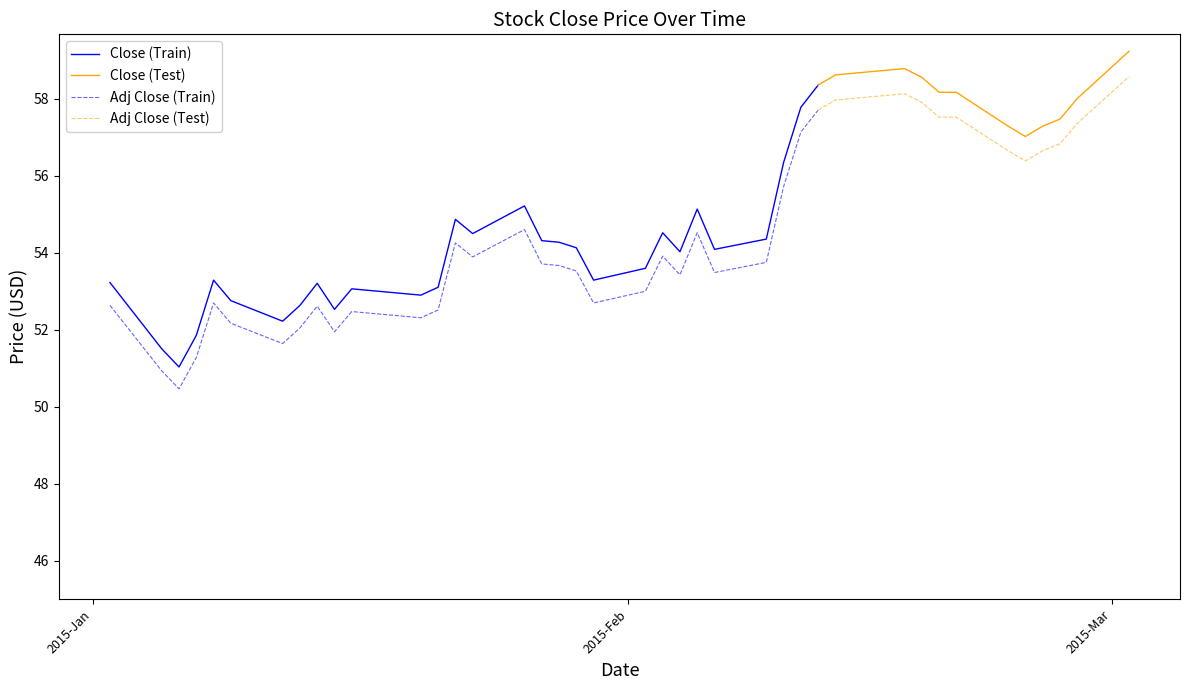

How many categories are shown in the chart?

40